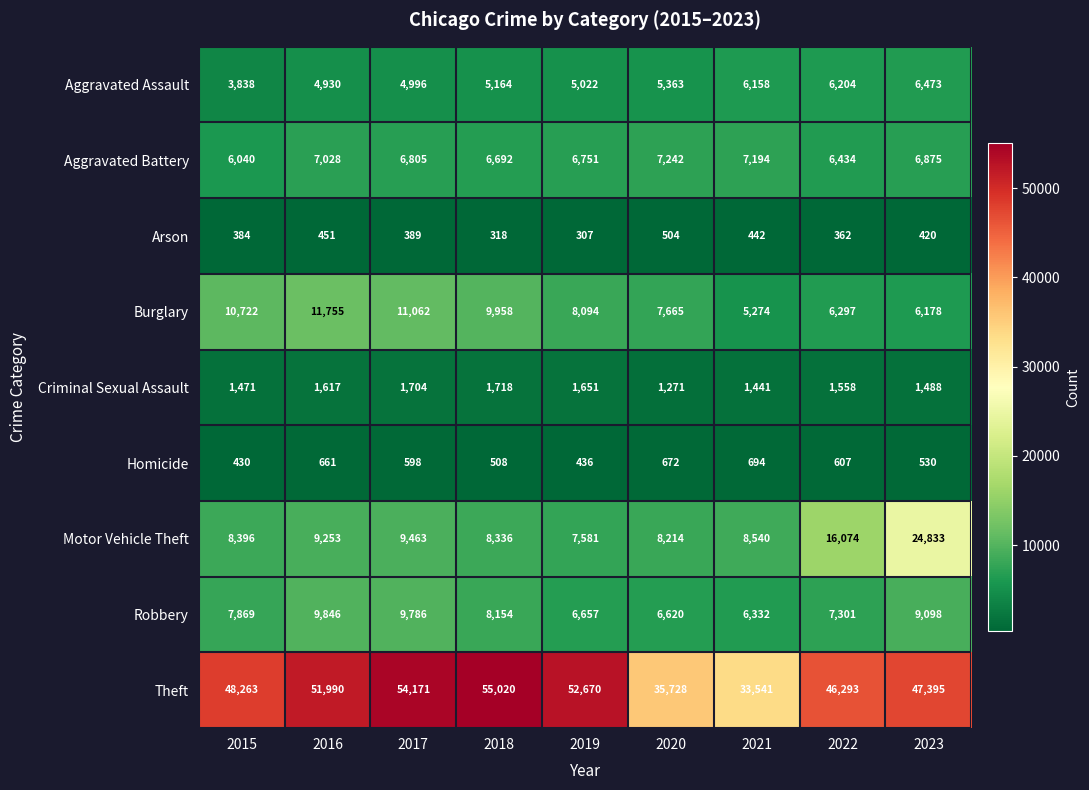

Which category has the highest value across all series?

2018